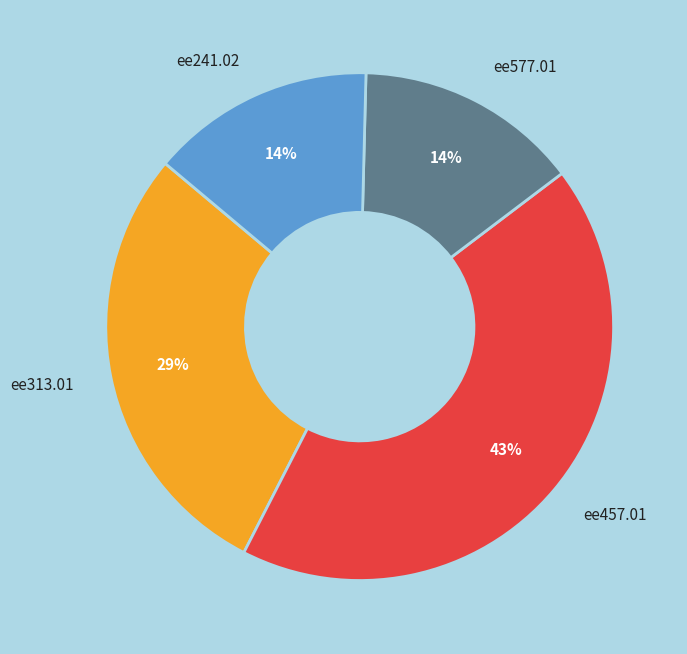

Does any single category account for the majority?

No